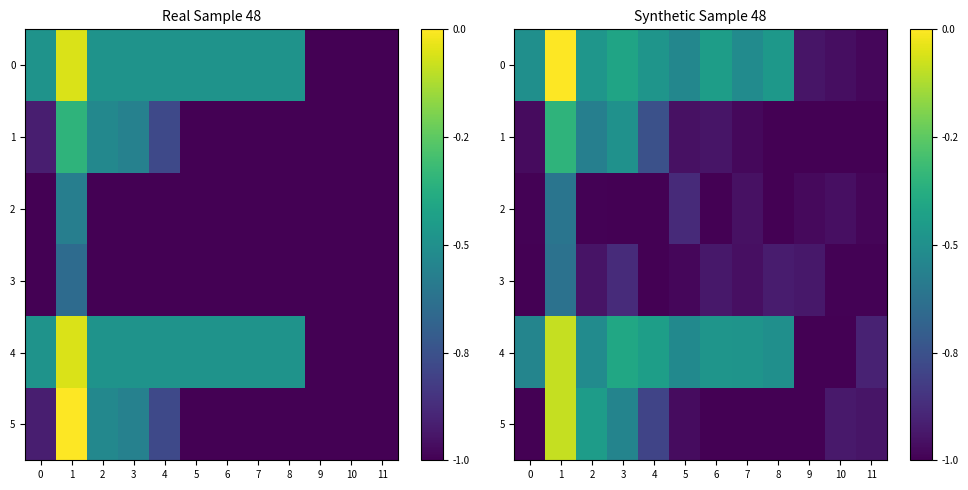

At which category is the sum across all series the highest?

1